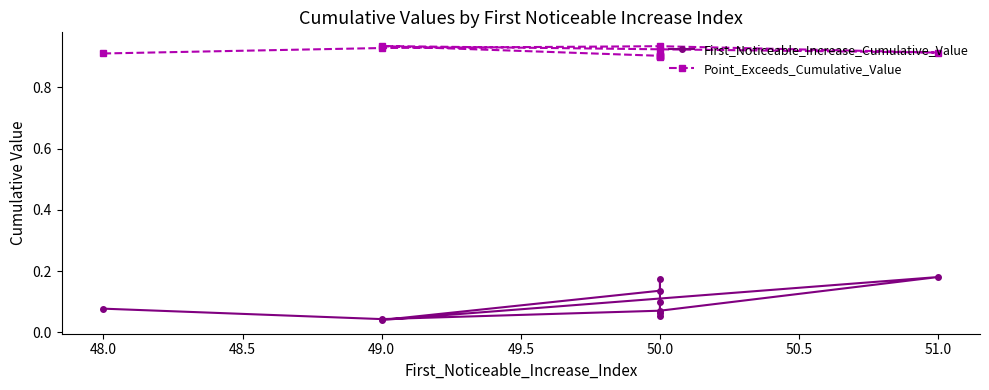

In Point_Exceeds_Cumulative_Value, how many points are lower than both neighbors (excluding endpoints)?

3